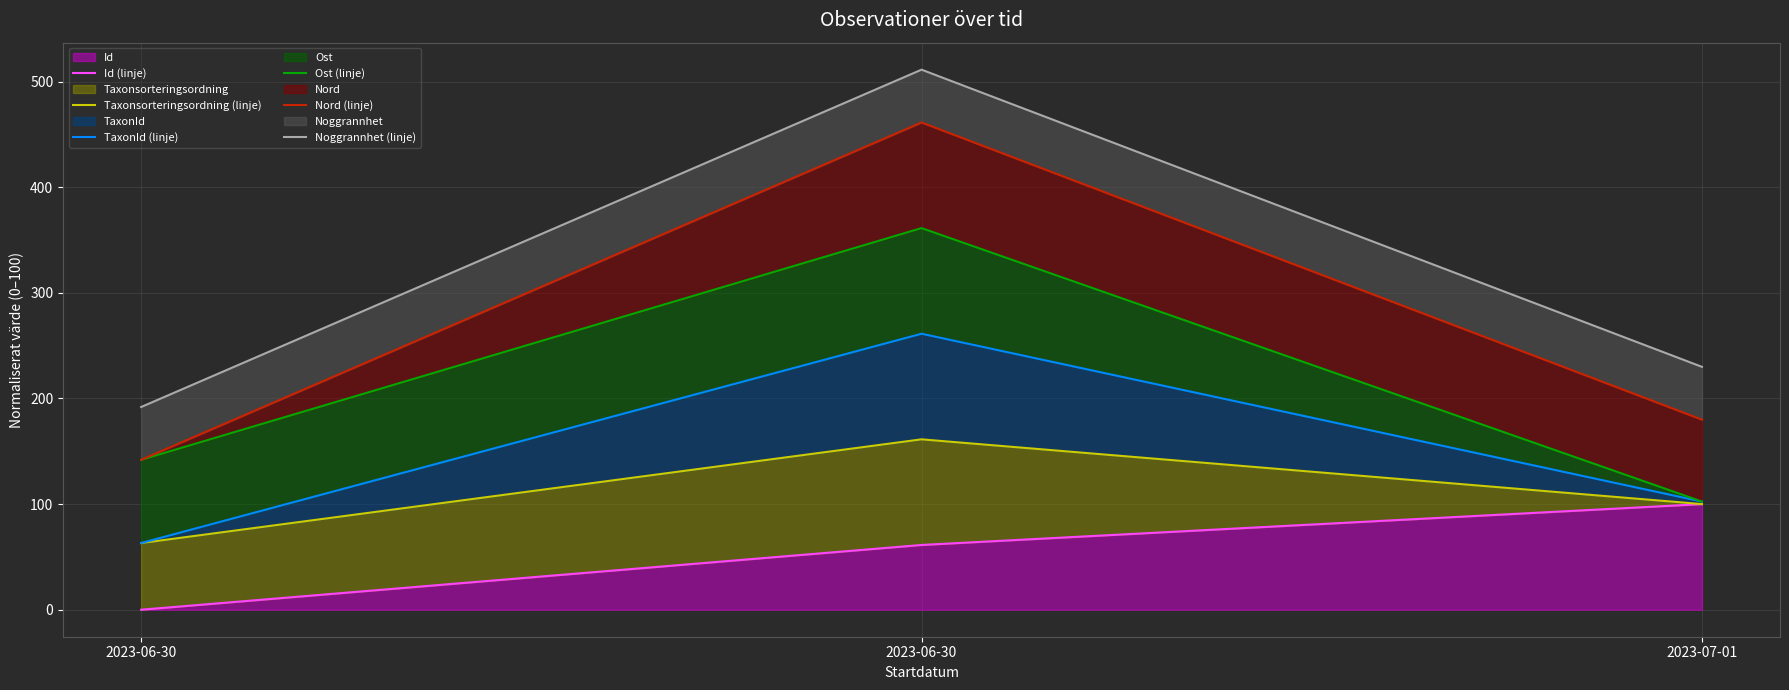

Which category has the highest value in the Noggrannhet (linje) series?

2023-06-30